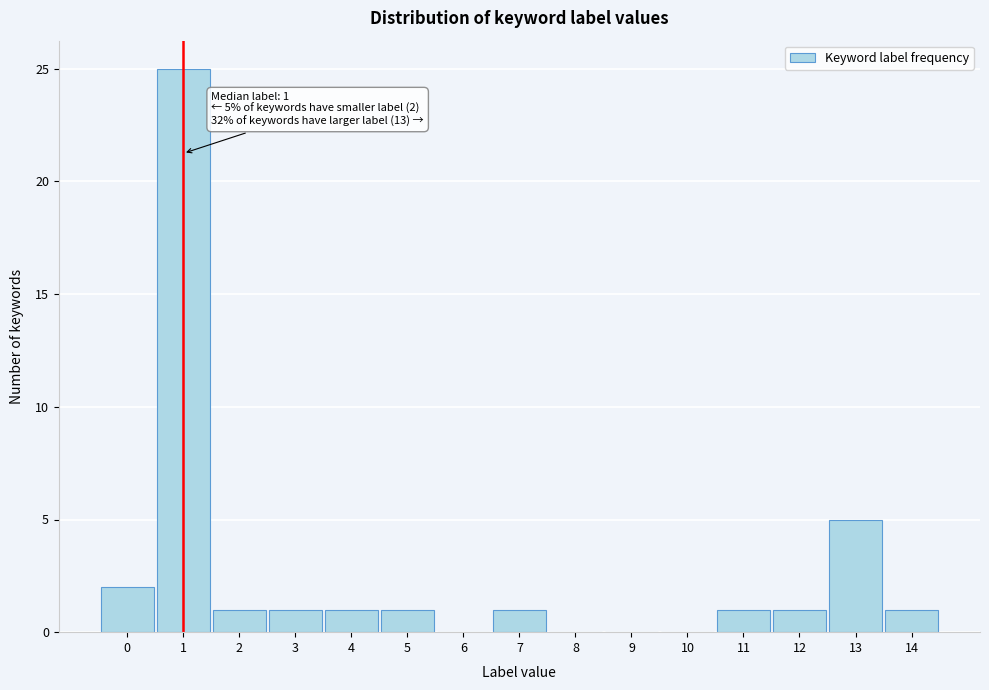

Over which range of the x-axis is the bar tallest?

0.5 to 1.5